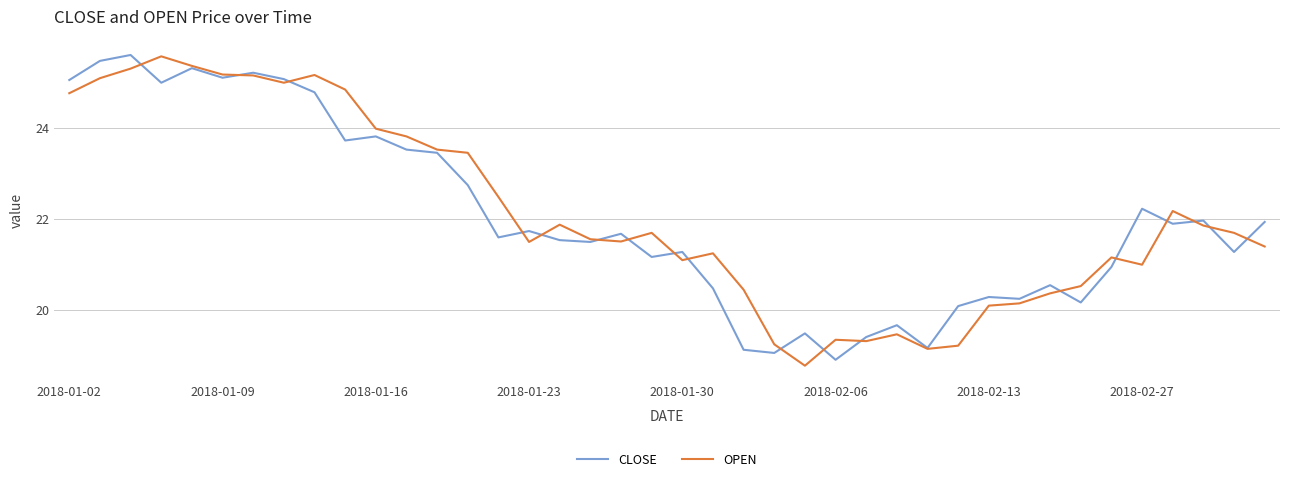

What is the maximum value for CLOSE?

25.6